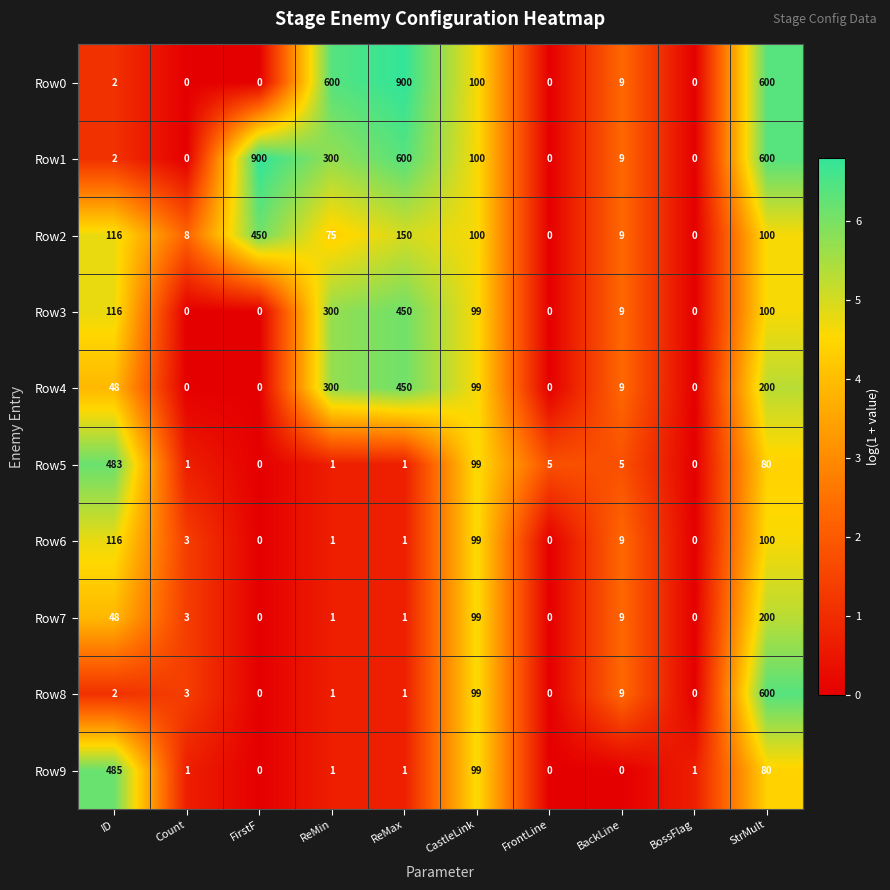

Is it true that Row4 equals 230 at BossFlag?

False